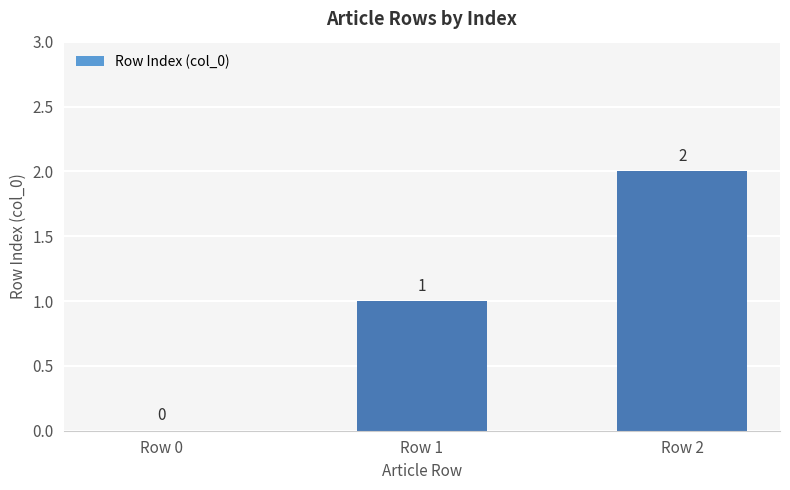

Reading left to right, what are all the values shown in this chart?

Row 0=0	Row 1=1	Row 2=2